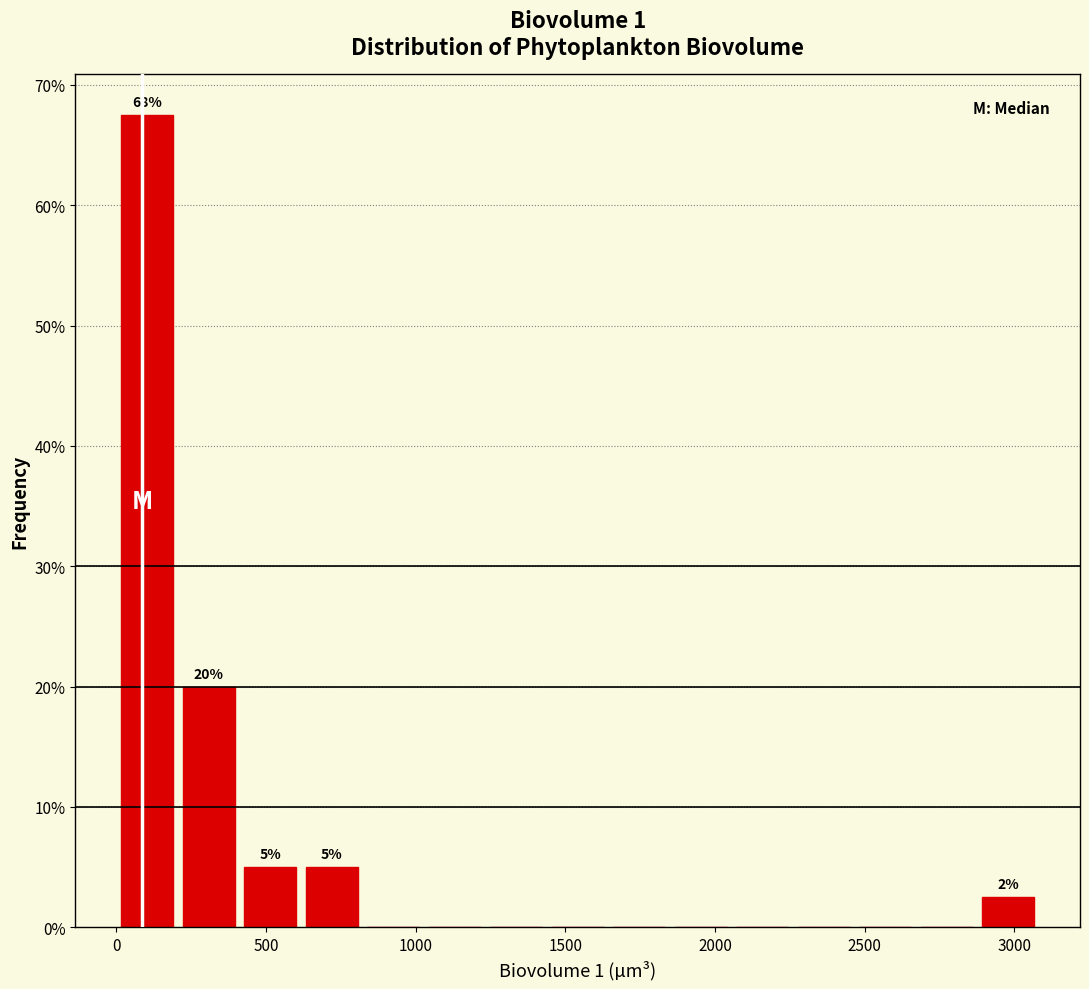

Over which range of the x-axis is the bar tallest?

0 to 200